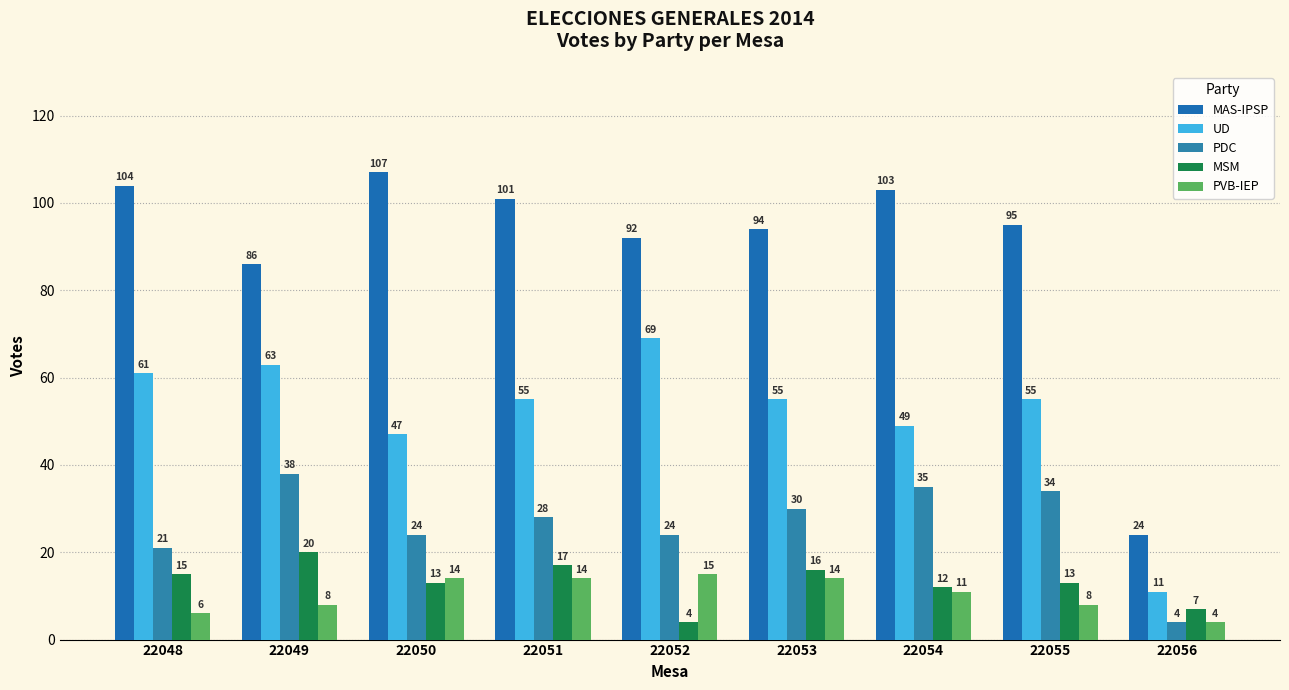

At how many categories does at least one series exceed 74?

8